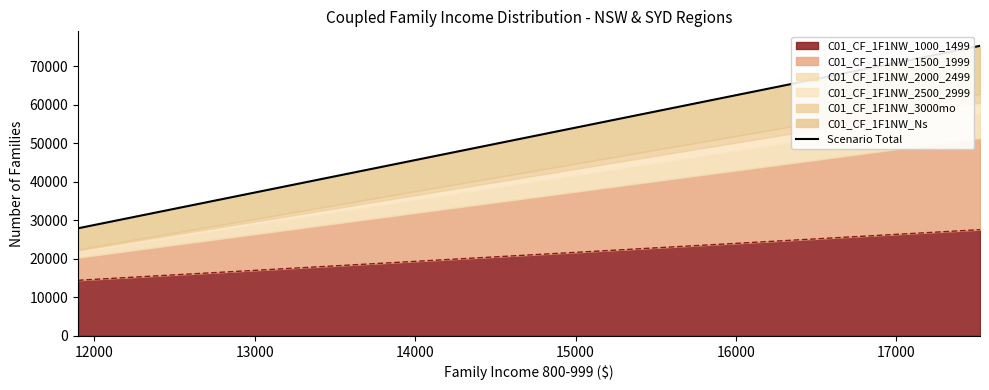

What is the maximum value shown in the chart?

75295